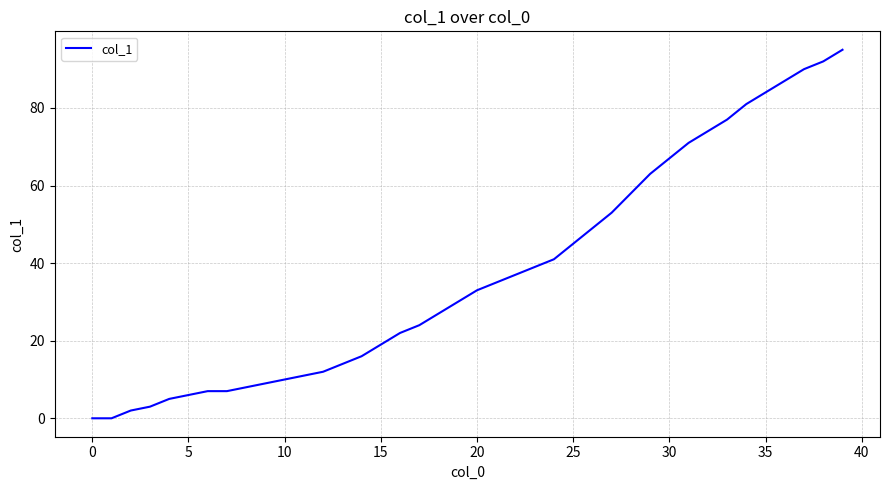

True or false: there are more than 1 points higher than both neighbors.

False